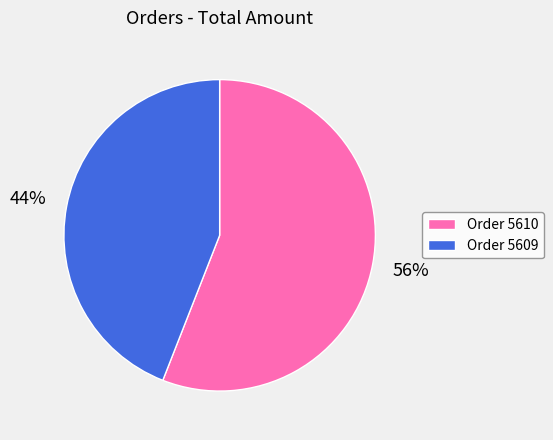

What is the largest slice in the pie chart?

Order 5610